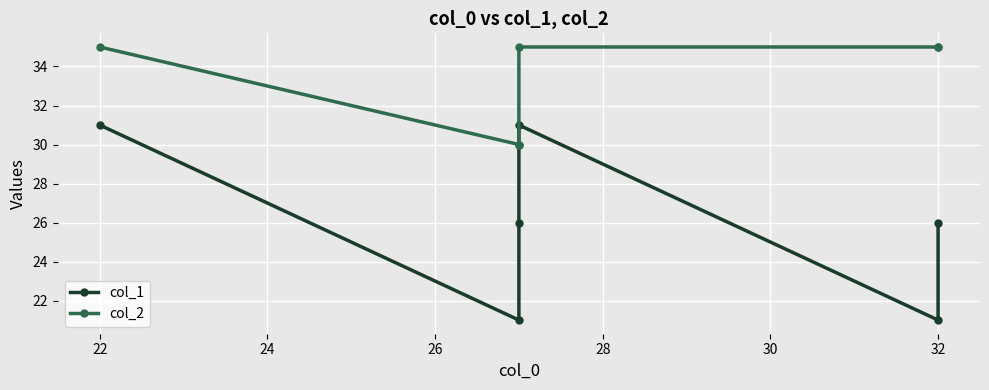

True or false: col_2 and col_1 cross at least once.

False